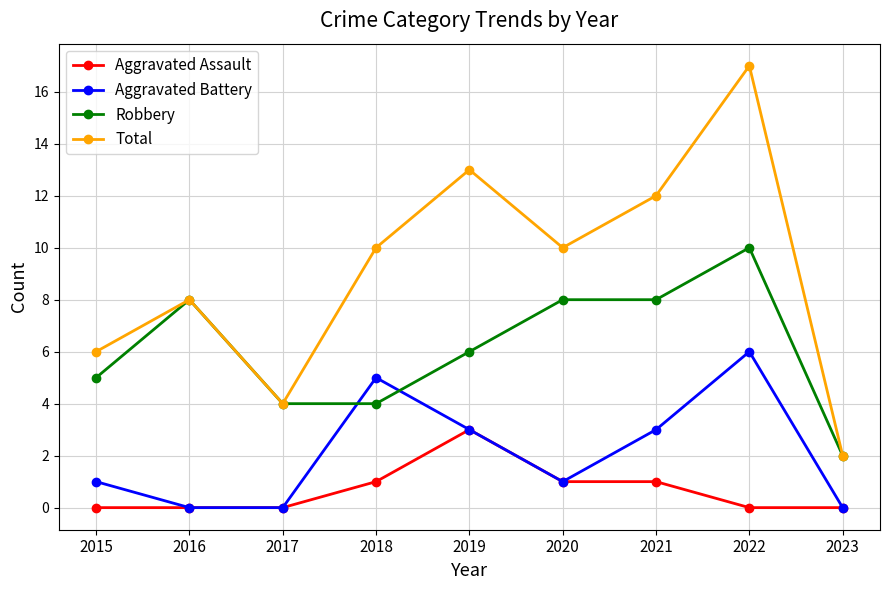

True or false: Aggravated Battery has more than 0 interior local peaks.

True